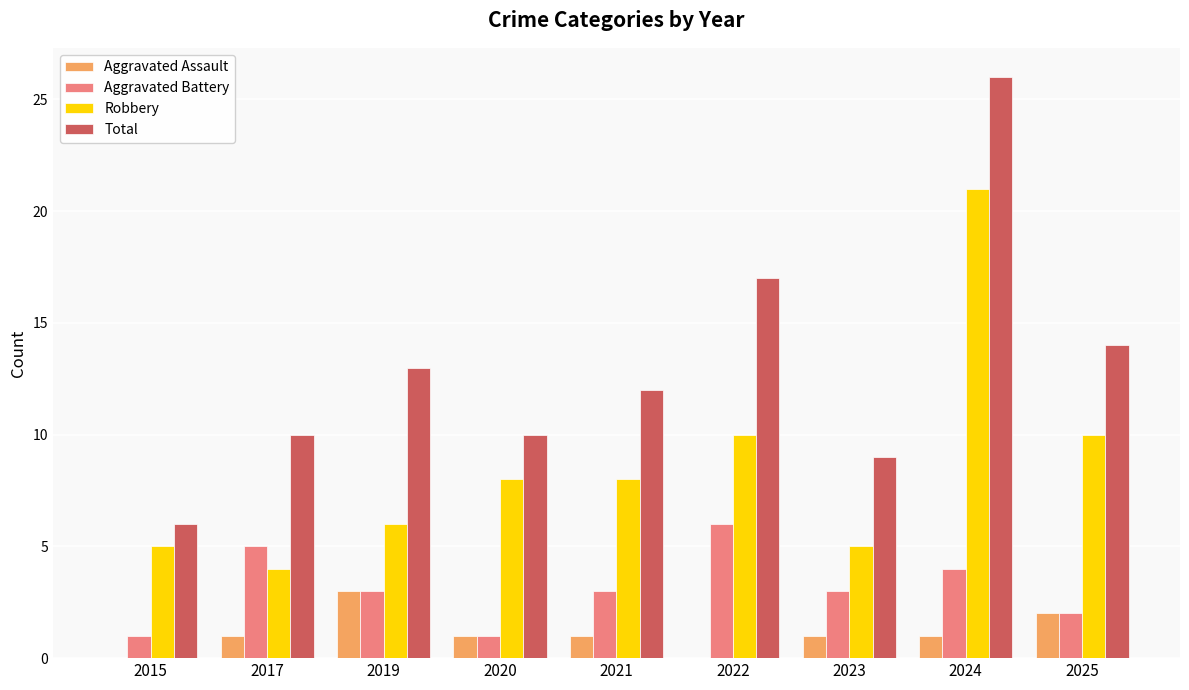

Reading left to right, transcribe all the data shown in this chart.

Aggravated Assault: 2015=0	2017=1	2019=3	2020=1	2021=1	2022=0	2023=1	2024=1	2025=2
Aggravated Battery: 2015=1	2017=5	2019=3	2020=1	2021=3	2022=6	2023=3	2024=4	2025=2
Robbery: 2015=5	2017=4	2019=6	2020=8	2021=8	2022=10	2023=5	2024=21	2025=10
Total: 2015=6	2017=10	2019=13	2020=10	2021=12	2022=17	2023=9	2024=26	2025=14